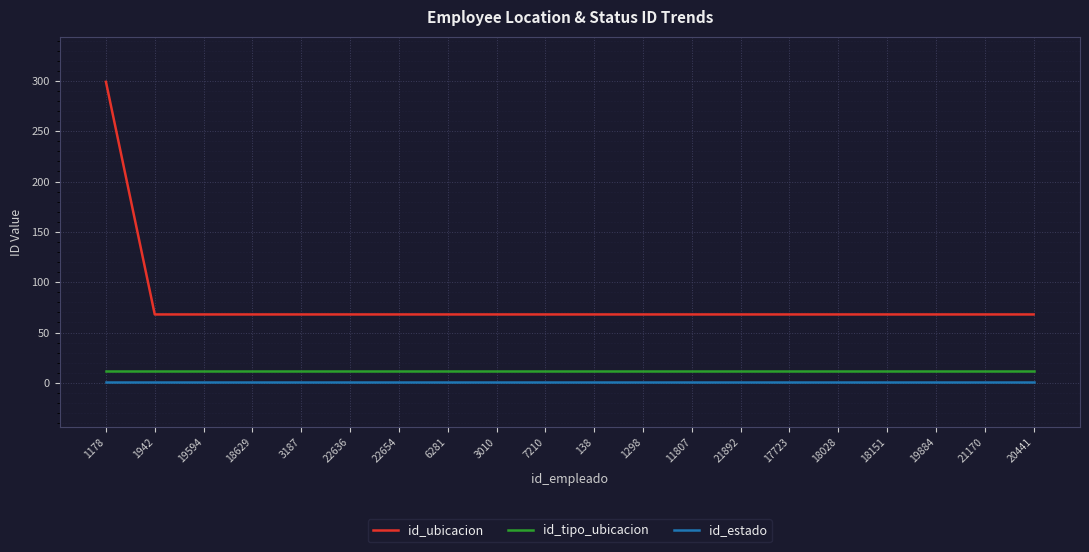

Reading left to right, list all the values displayed in this chart.

id_ubicacion: 1178=299	1942=68	19594=68	18629=68	3187=68	22636=68	22654=68	6281=68	3010=68	7210=68	138=68	1298=68	11807=68	21892=68	17723=68	18028=68	18151=68	19884=68	21170=68	20441=68
id_tipo_ubicacion: 1178=12	1942=12	19594=12	18629=12	3187=12	22636=12	22654=12	6281=12	3010=12	7210=12	138=12	1298=12	11807=12	21892=12	17723=12	18028=12	18151=12	19884=12	21170=12	20441=12
id_estado: 1178=1	1942=1	19594=1	18629=1	3187=1	22636=1	22654=1	6281=1	3010=1	7210=1	138=1	1298=1	11807=1	21892=1	17723=1	18028=1	18151=1	19884=1	21170=1	20441=1